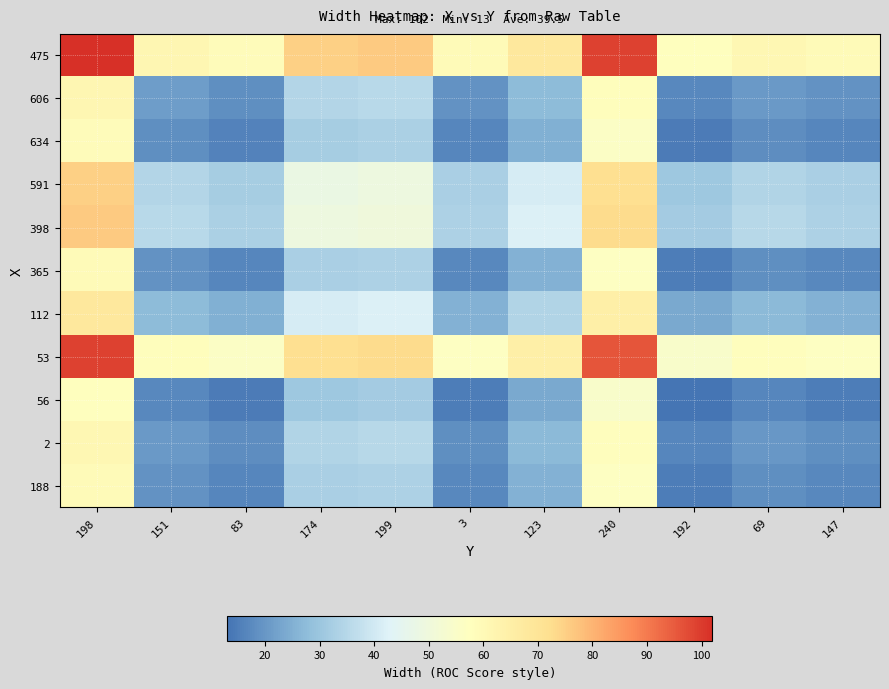

At which category is the sum across all series the highest?

198